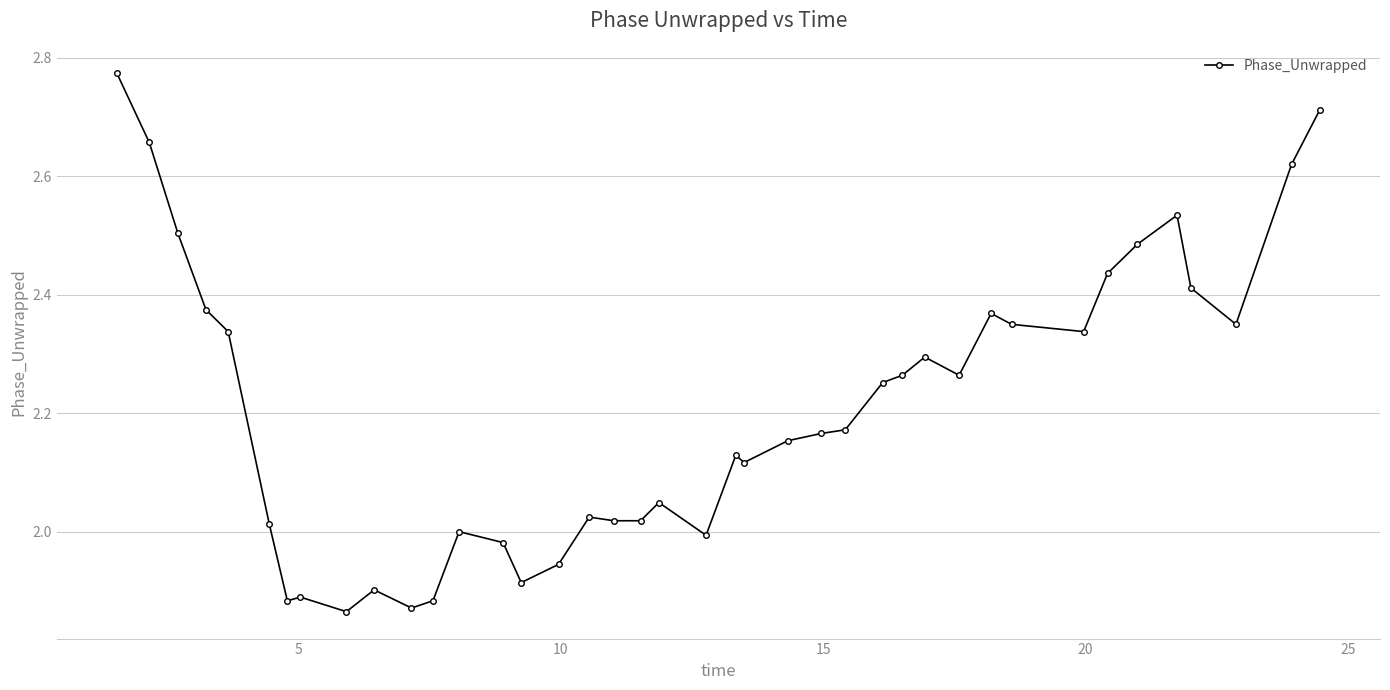

How many interior local peaks (higher than both neighbors) does the data have?

9